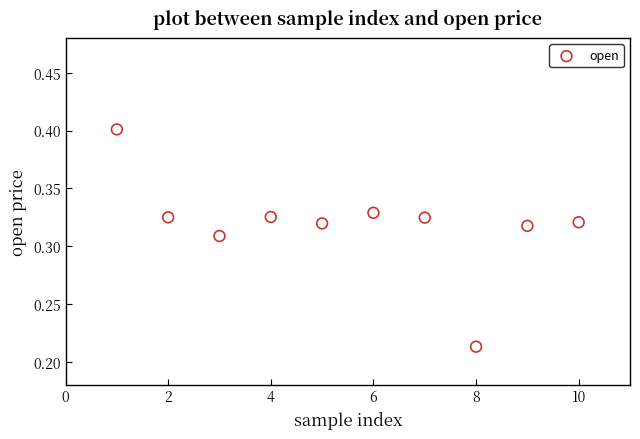

What is the range of X values (max minus min)?

9.0